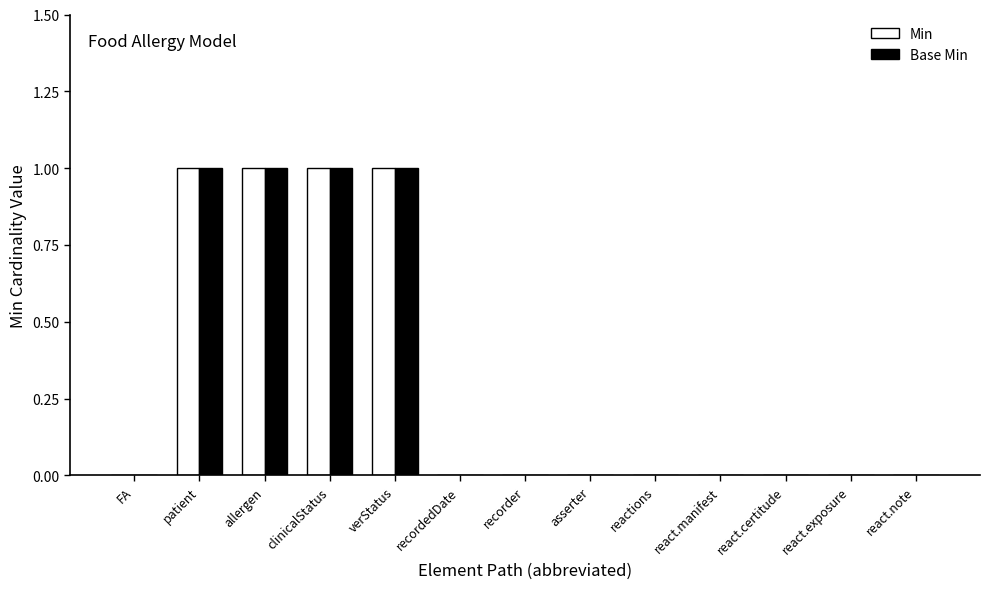

True or false: Min has a value of -1 at recorder.

False